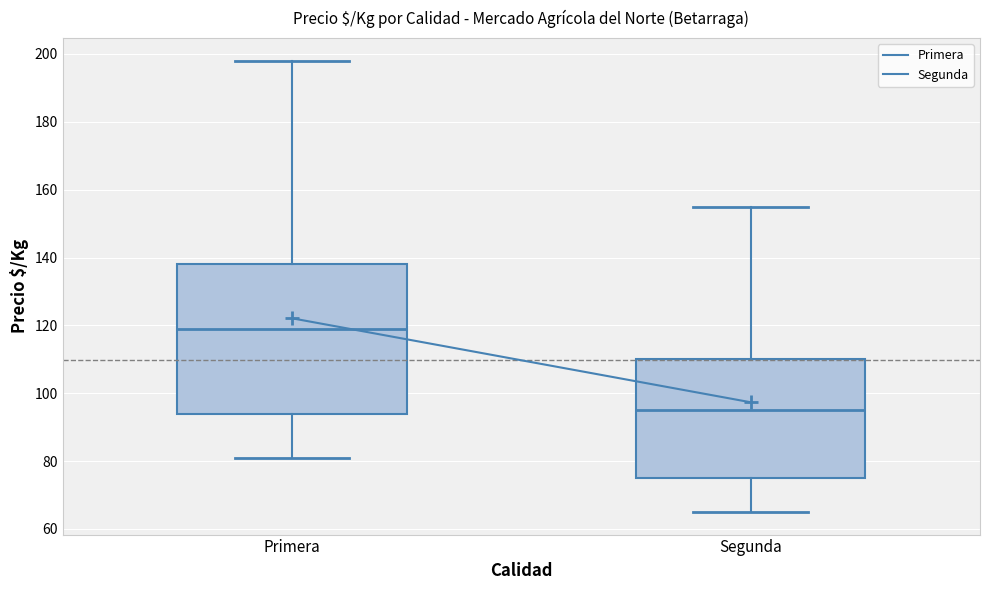

Which box's median line is the lowest?

Segunda